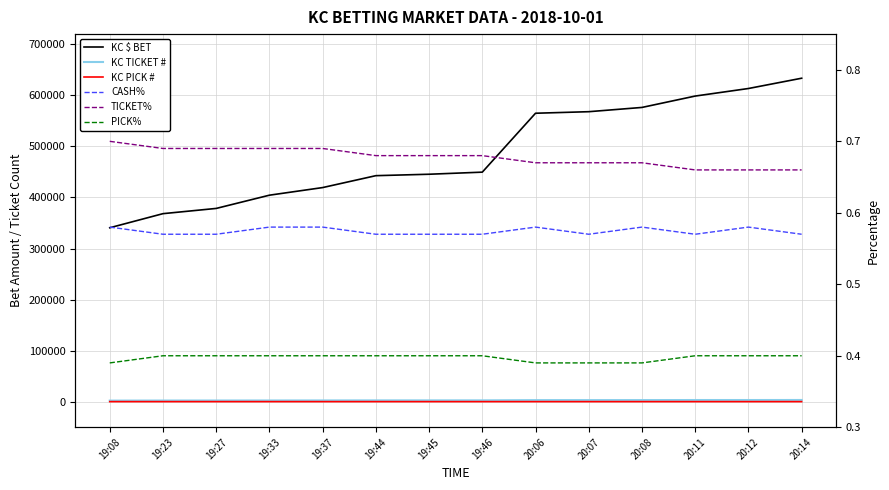

Reading left to right, list all the values displayed in this chart.

KC $ BET: 19:08=340698.0	19:23=368320.0	19:27=378577.0	19:33=404501.0	19:37=419420.0	19:44=442734.0	19:45=445537.0	19:46=449633.0	20:06=565018.0	20:07=568038.0	20:08=576381.0	20:11=598654.0	20:12=613454.0	20:14=633605.0
KC TICKET #: 19:08=2140.0	19:23=2293.0	19:27=2348.0	19:33=2408.0	19:37=2484.0	19:44=2592.0	19:45=2614.0	19:46=2643.0	20:06=3112.0	20:07=3137.0	20:08=3184.0	20:11=3283.0	20:12=3290.0	20:14=3367.0
KC PICK #: 19:08=149.0	19:23=153.0	19:27=153.0	19:33=153.0	19:37=153.0	19:44=153.0	19:45=153.0	19:46=153.0	20:06=154.0	20:07=154.0	20:08=154.0	20:11=155.0	20:12=155.0	20:14=155.0
CASH%: 19:08=0.6	19:23=0.6	19:27=0.6	19:33=0.6	19:37=0.6	19:44=0.6	19:45=0.6	19:46=0.6	20:06=0.6	20:07=0.6	20:08=0.6	20:11=0.6	20:12=0.6	20:14=0.6
TICKET%: 19:08=0.7	19:23=0.7	19:27=0.7	19:33=0.7	19:37=0.7	19:44=0.7	19:45=0.7	19:46=0.7	20:06=0.7	20:07=0.7	20:08=0.7	20:11=0.7	20:12=0.7	20:14=0.7
PICK%: 19:08=0.4	19:23=0.4	19:27=0.4	19:33=0.4	19:37=0.4	19:44=0.4	19:45=0.4	19:46=0.4	20:06=0.4	20:07=0.4	20:08=0.4	20:11=0.4	20:12=0.4	20:14=0.4